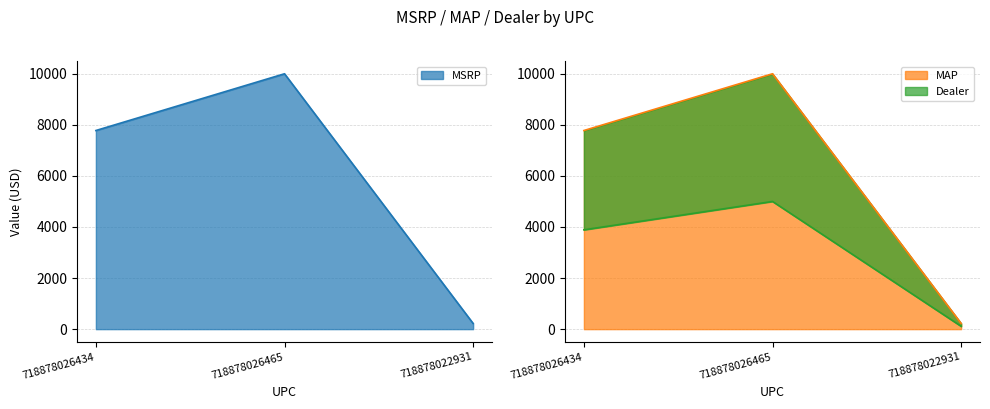

Reading left to right, what are all the values shown in this chart?

MSRP: 7770	9990	222
MAP: 7770	9990	222
Dealer: 3885	4995	111